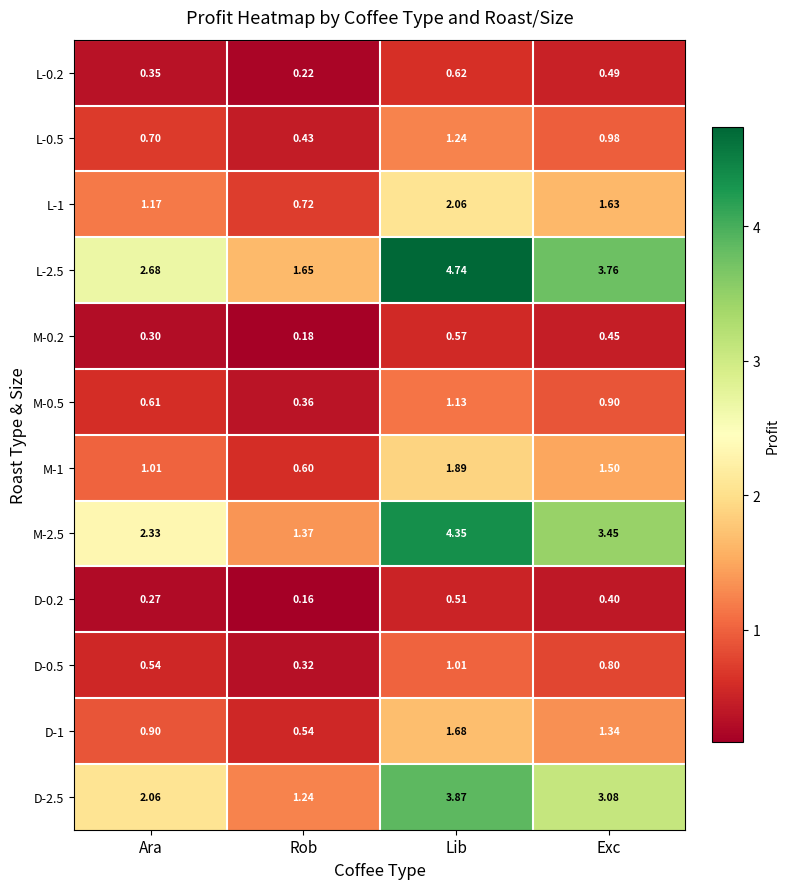

At which category is the sum across all series the highest?

Lib